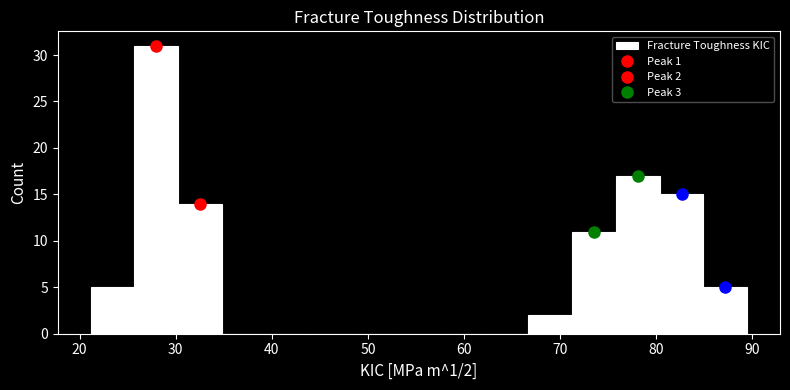

Over which range of the x-axis is the bar tallest?

26 to 30